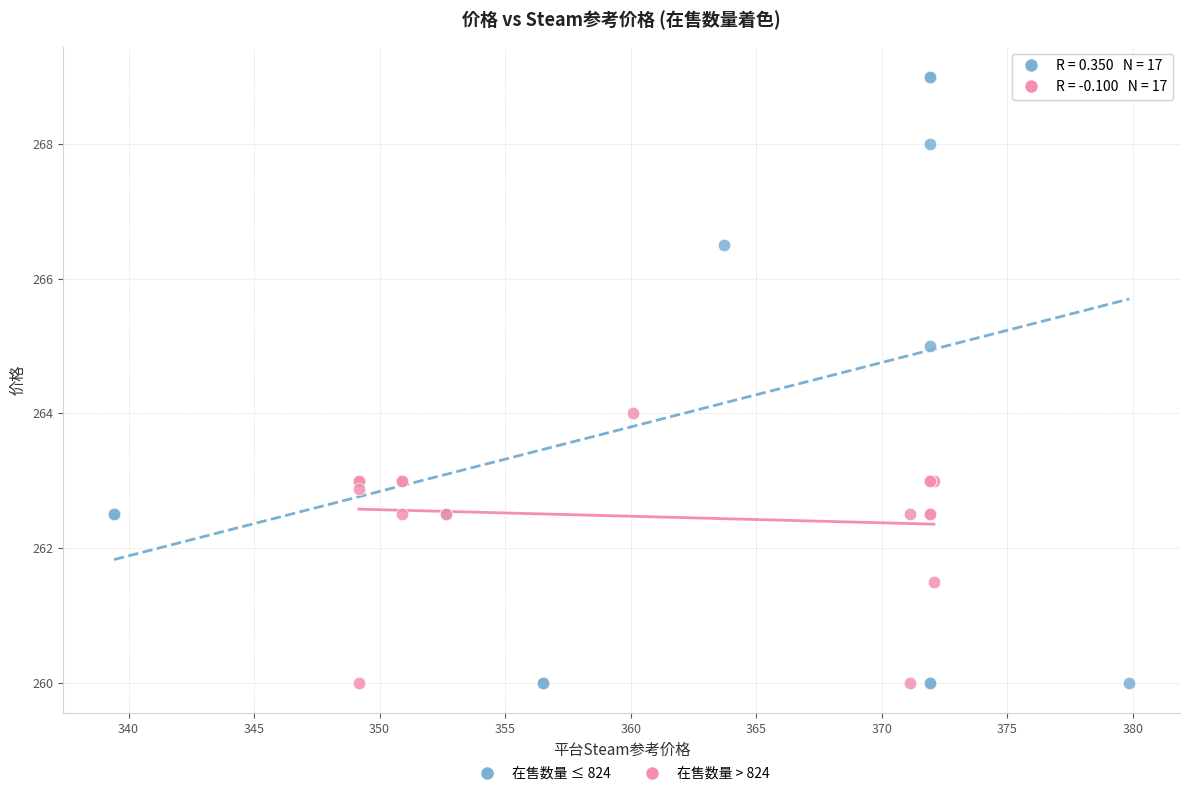

Which series contains the highest Y value?

在售数量 ≤ 824